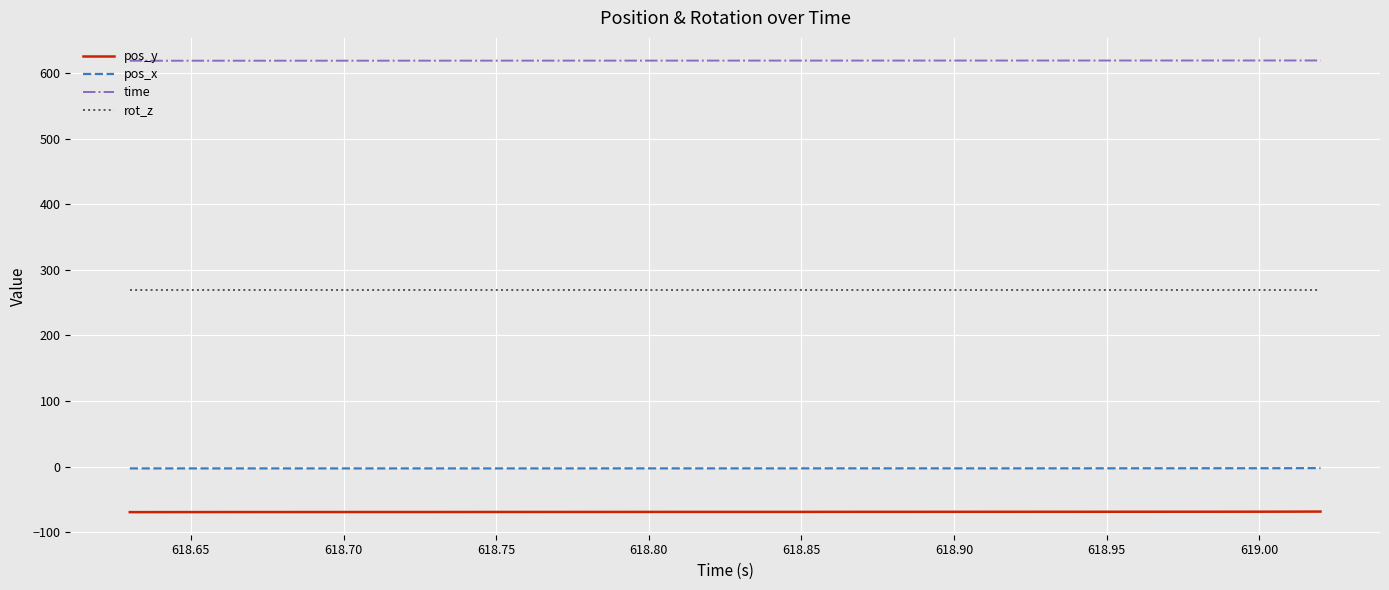

What is the maximum value shown in the chart?

619.0